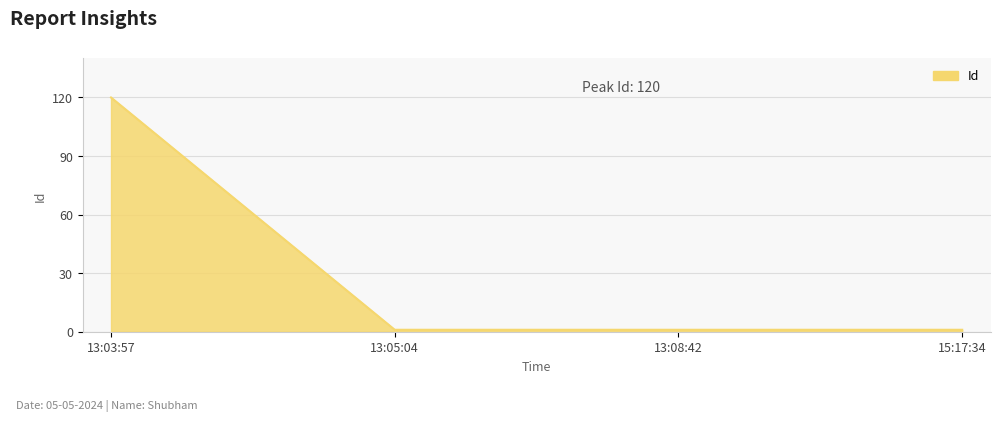

Reading left to right, list all the values displayed in this chart.

13:03:57=120	13:05:04=1	13:08:42=1	15:17:34=1